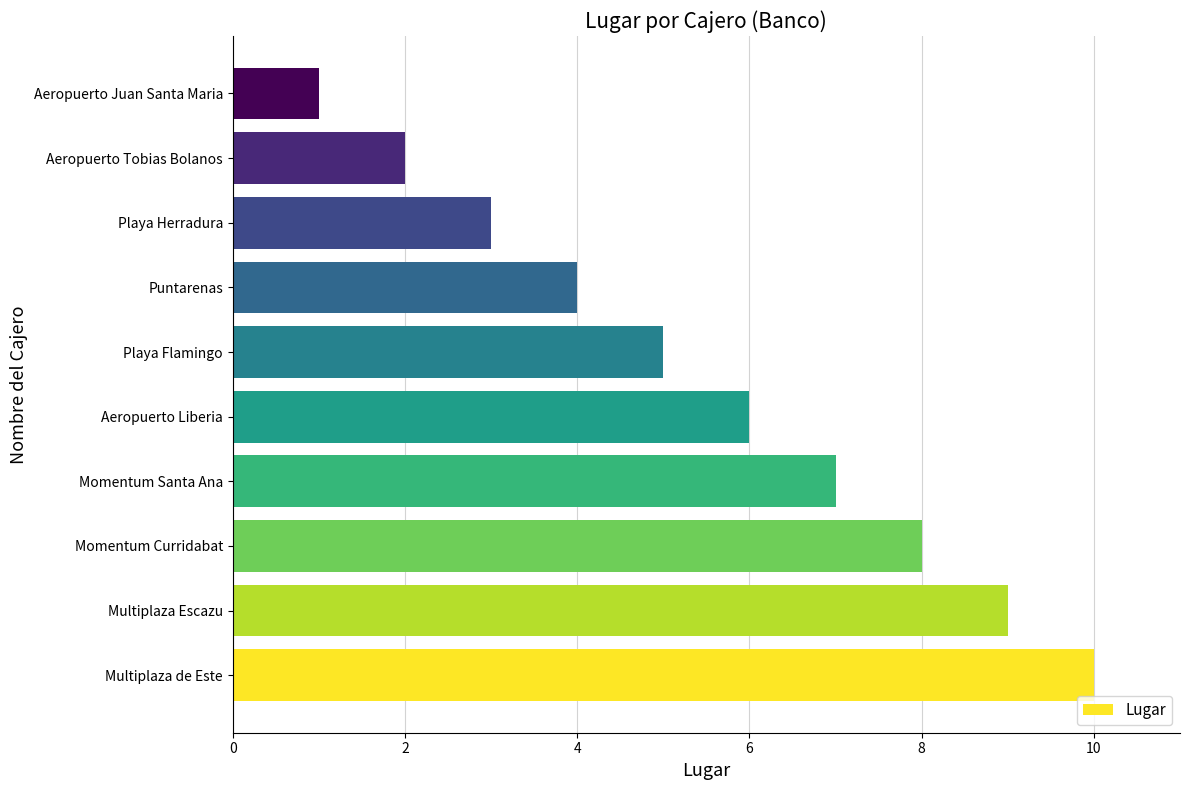

Is it true that the value at Puntarenas is 1?

False